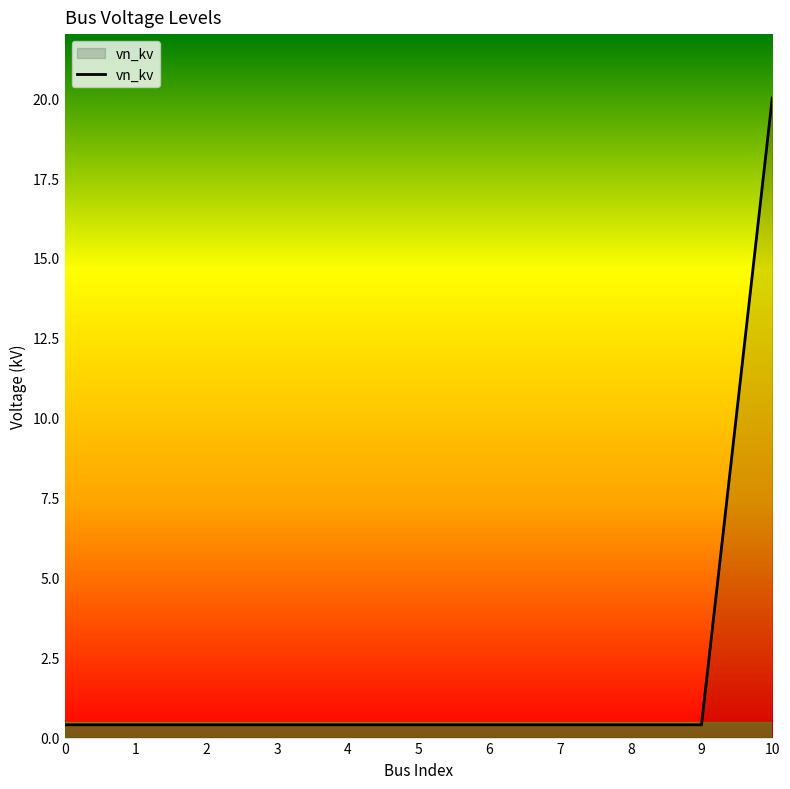

The chart shows a value of 0.4 at 7. True or false?

True